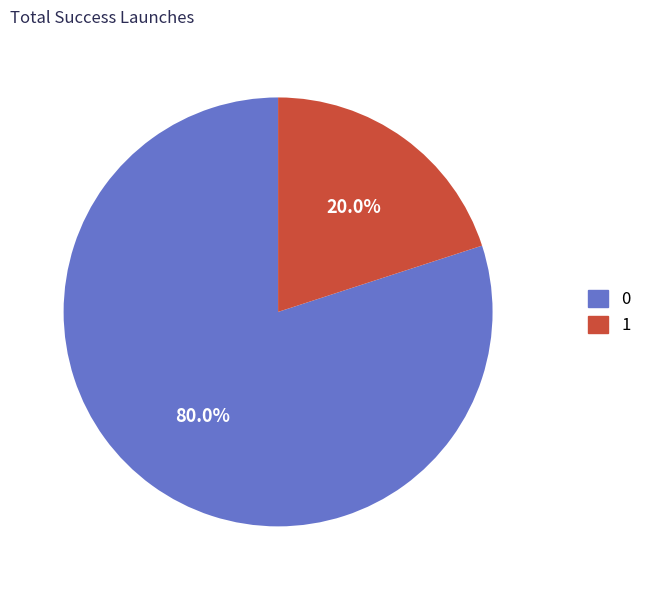

Which slice is the largest?

0